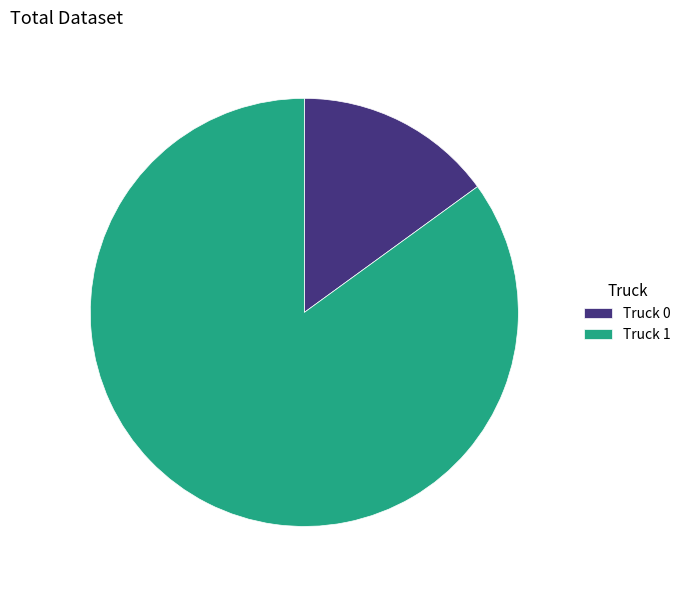

Rank the categories by value from lowest to highest.

Truck 0, Truck 1